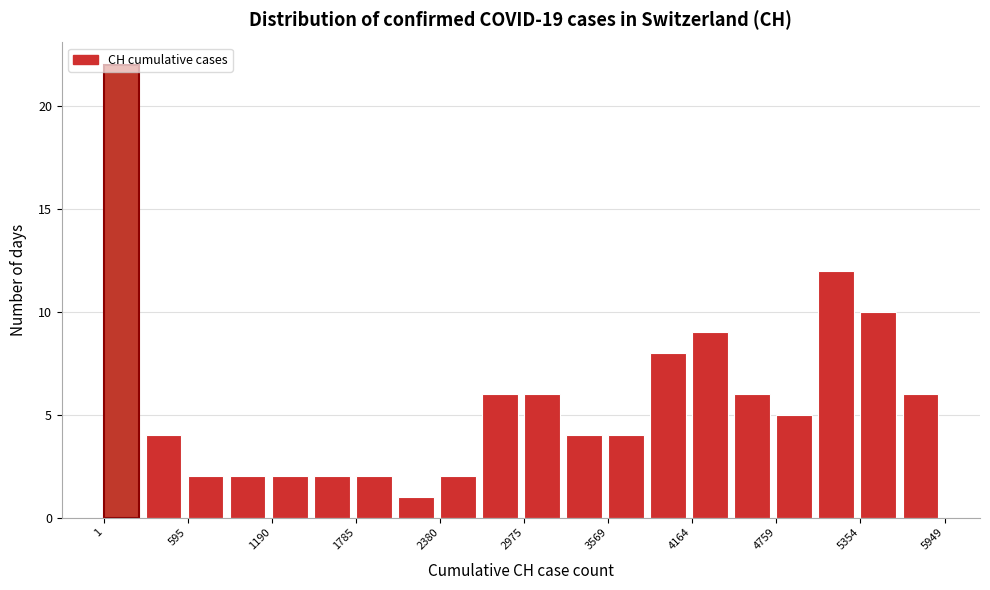

Read against the x-axis, roughly where is the centre of the tallest bar?

100